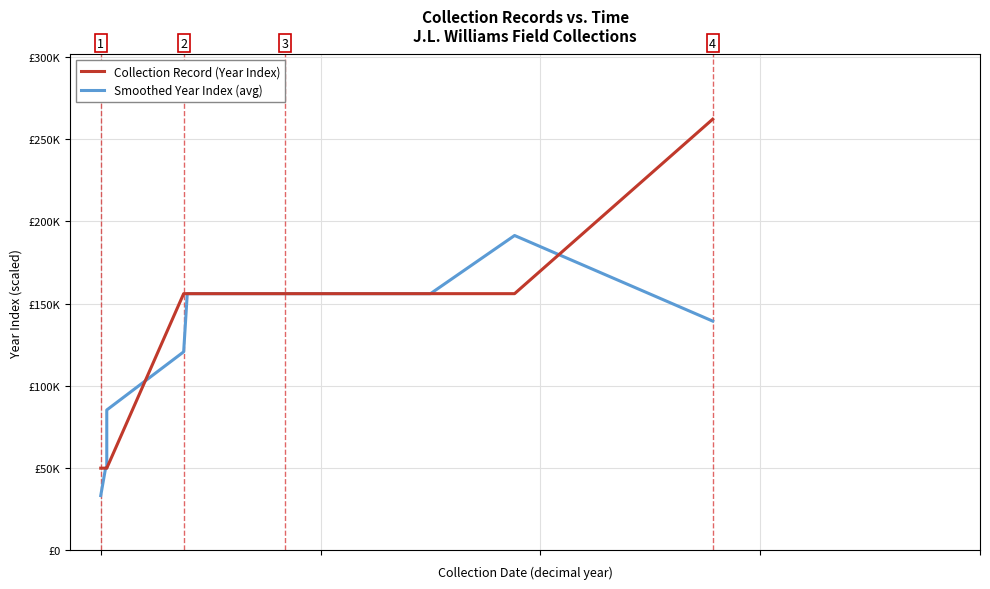

Reading left to right, what are all the values shown in this chart?

Collection Record (Year Index): 50000.0	50000.0	50000.0	50000.0	156000.0	156000.0	156000.0	156000.0	156000.0	156000.0	156000.0	156000.0	156000.0	156000.0	156000.0	156000.0	156000.0	156000.0	156000.0	262000.0
Smoothed Year Index (avg): 33333.3	50000.0	50000.0	85333.3	120666.7	156000.0	156000.0	156000.0	156000.0	156000.0	156000.0	156000.0	156000.0	156000.0	156000.0	156000.0	156000.0	156000.0	191333.3	139333.3